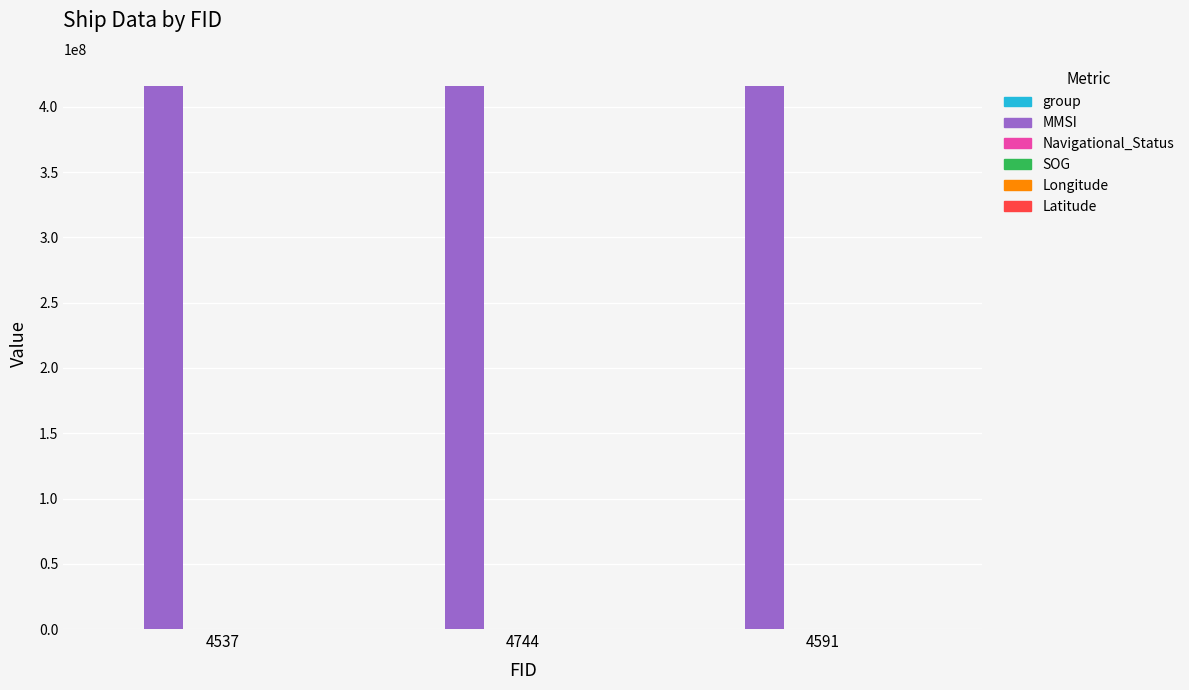

Which series has the largest total across all categories?

MMSI